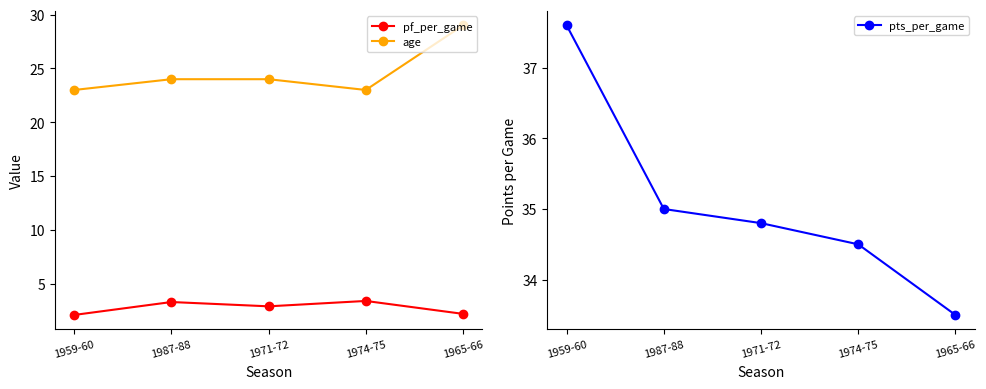

Does the chart have visible grid lines?

No